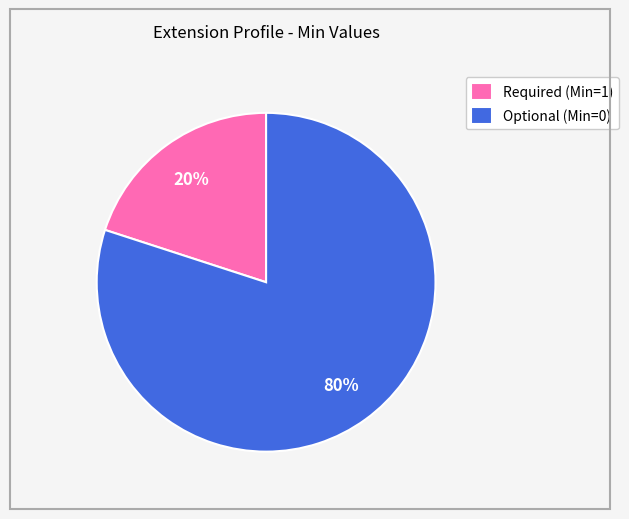

To the nearest percent, what is the difference between the Required (Min=1) and Optional (Min=0) slice percentages?

60%